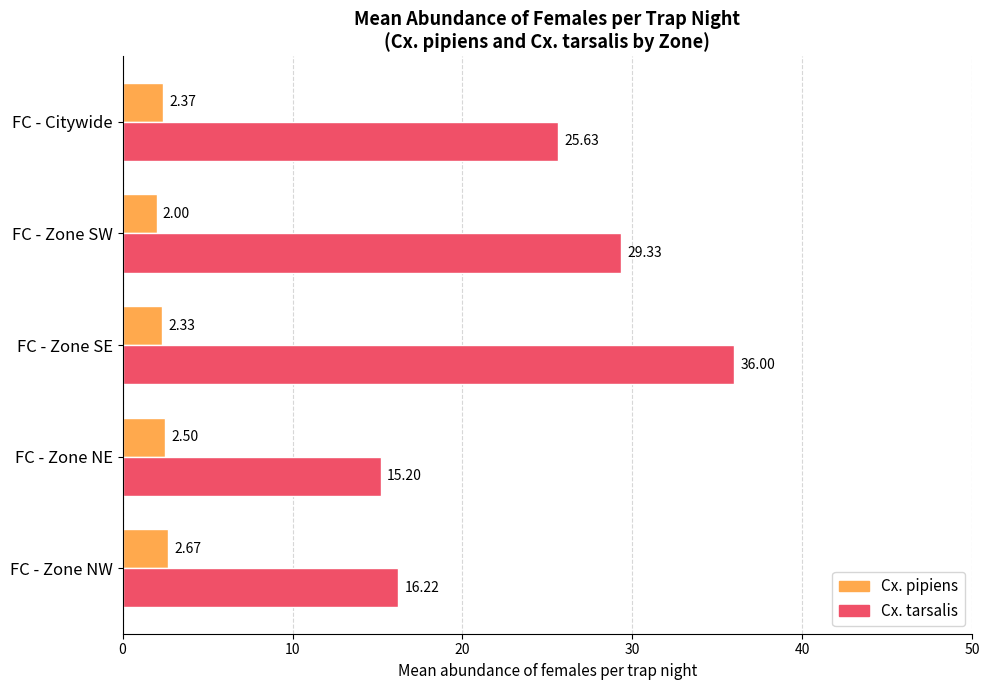

At which label does Cx. tarsalis reach its minimum?

FC - Zone NE